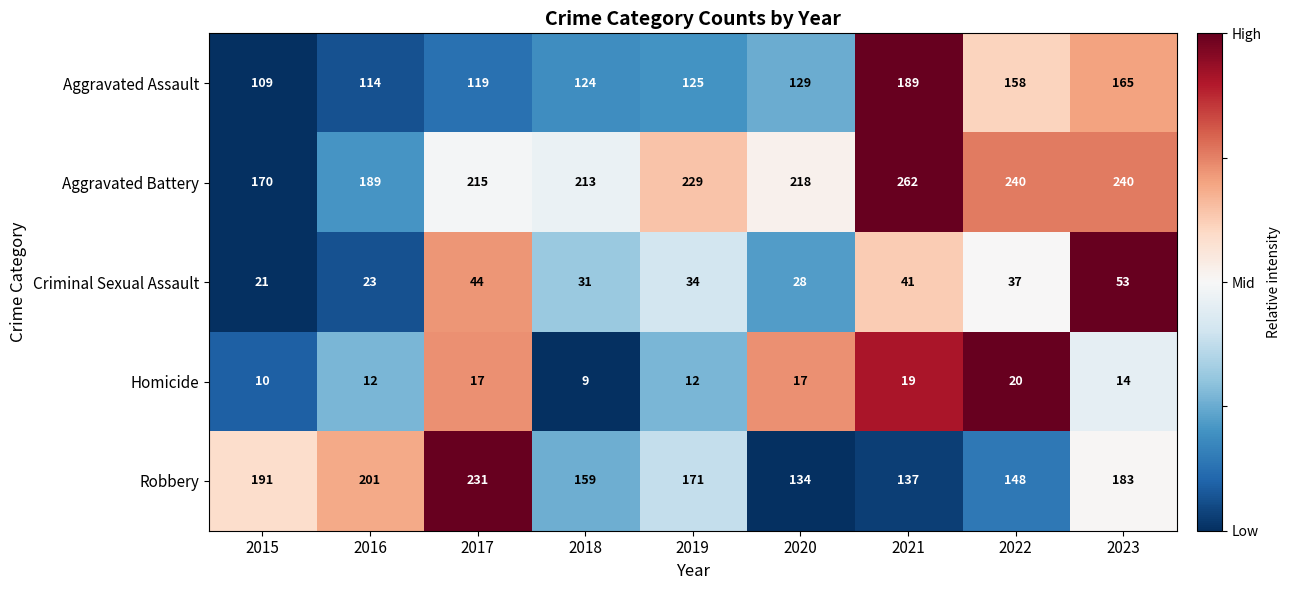

Rank the series by their maximum value, from lowest to highest.

Homicide, Criminal Sexual Assault, Aggravated Assault, Robbery, Aggravated Battery